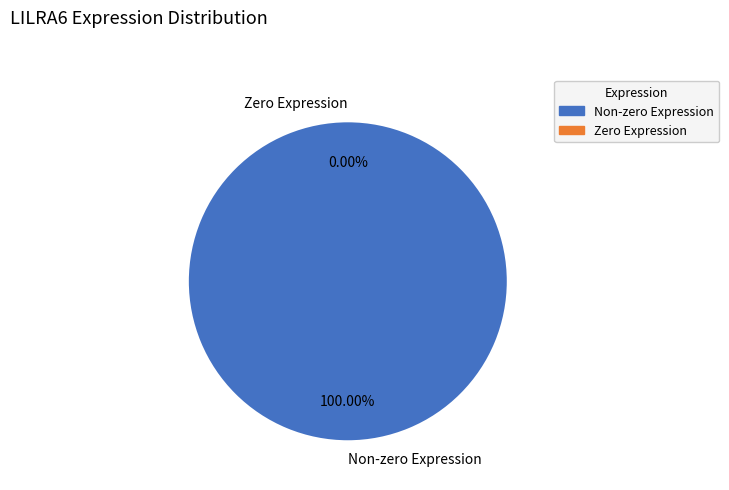

Does 113971 represent more than half of the total?

No